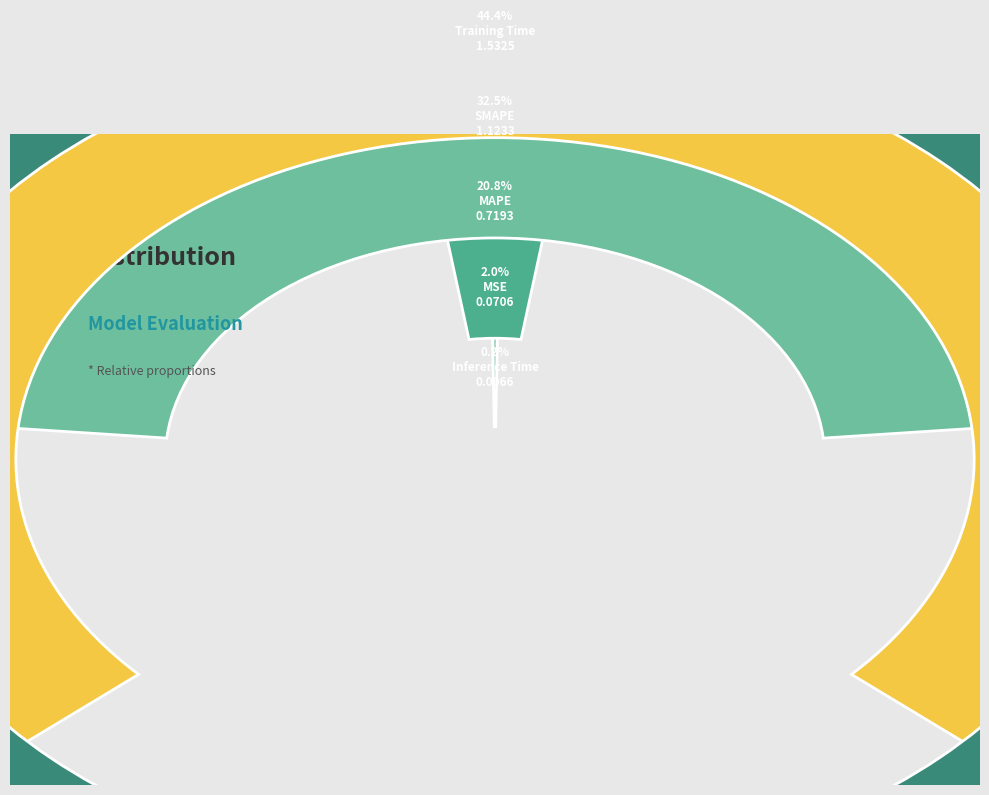

How many segments does this pie chart have?

5